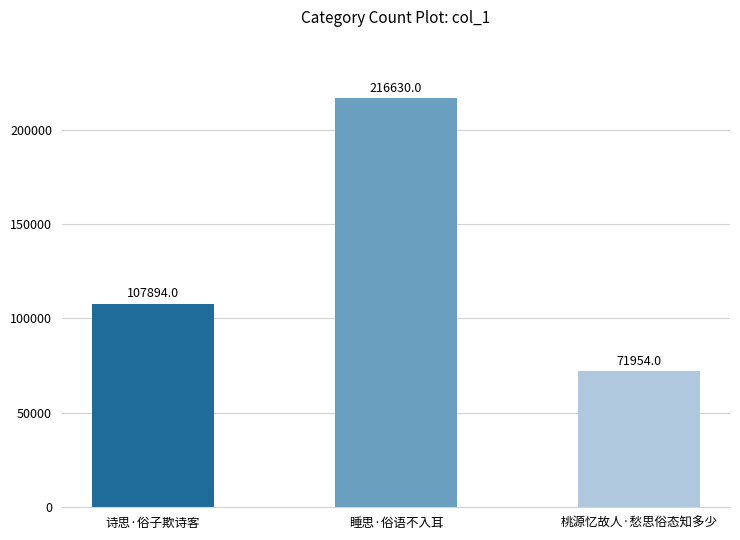

How many distinct data groups are displayed?

1